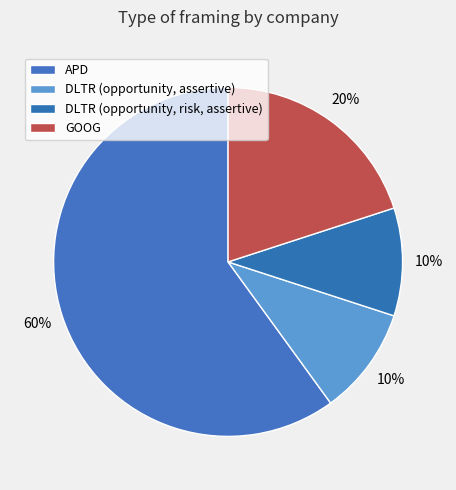

The DLTR (opportunity, assertive) slice represents 15% of the pie. True or false?

False